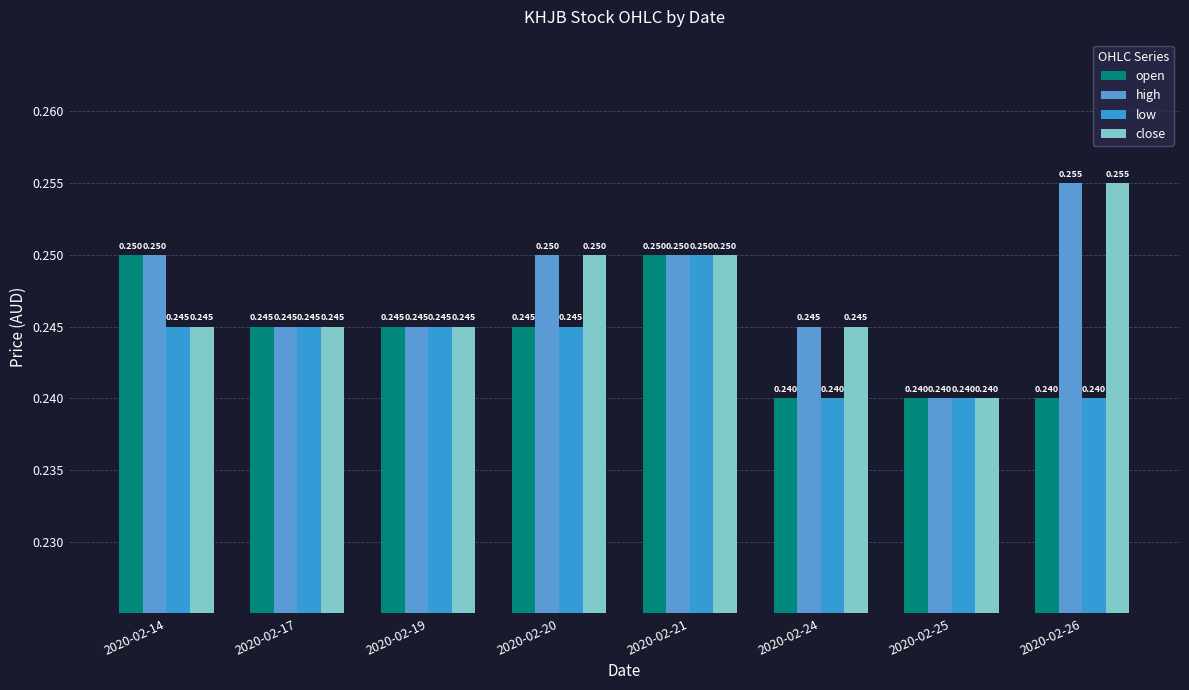

Rank the series by their average value, from lowest to highest.

low, open, close, high